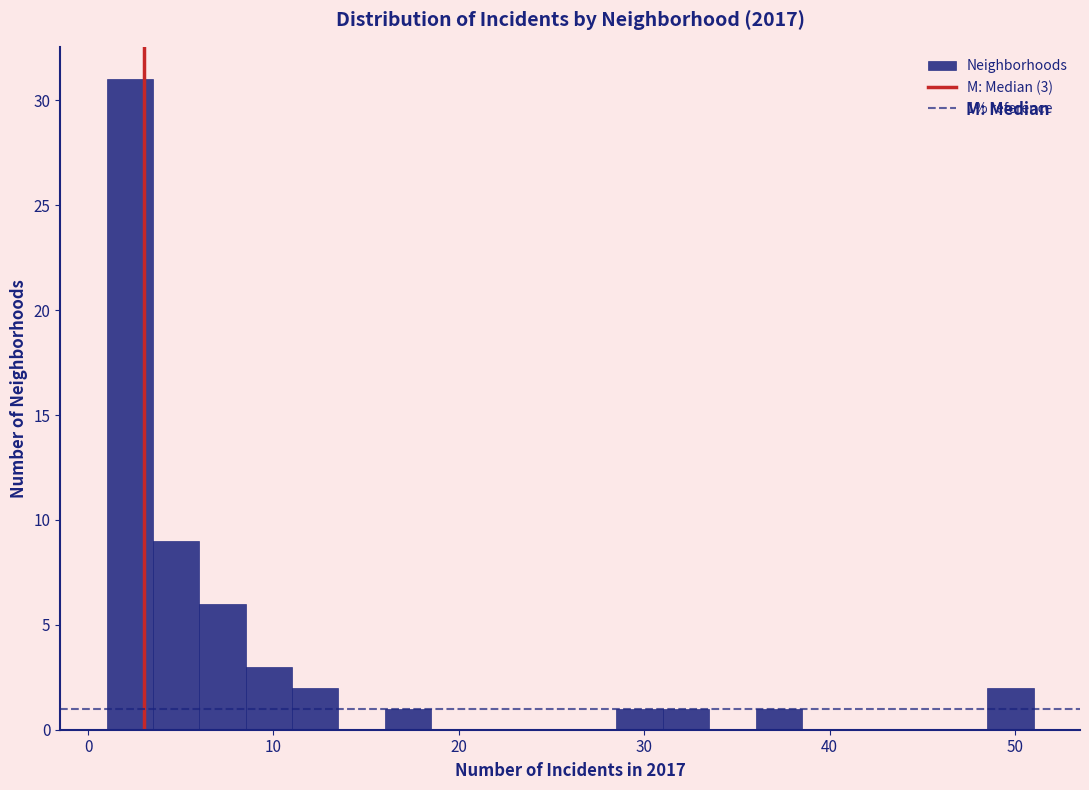

Read against the x-axis, roughly where is the centre of the tallest bar?

2